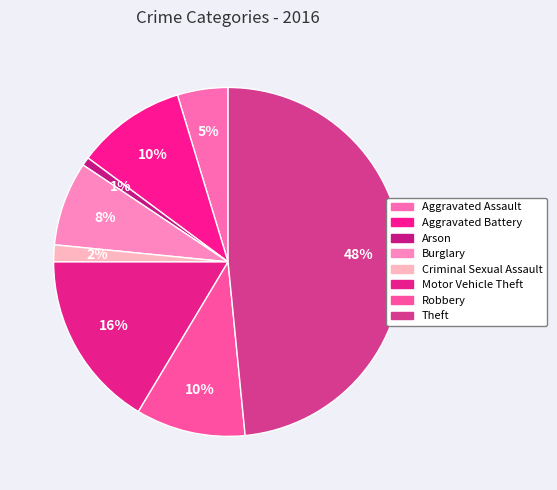

Count the number of slices in the pie.

8